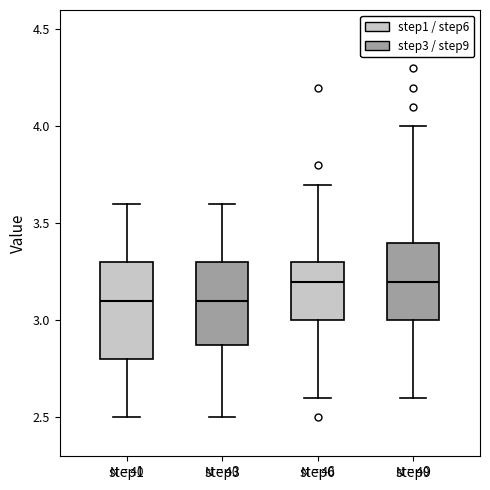

Where is the lower edge of the box for step9 on the y-axis? The values are not printed on the chart, so give them approximately, as read against the axis.

3.0